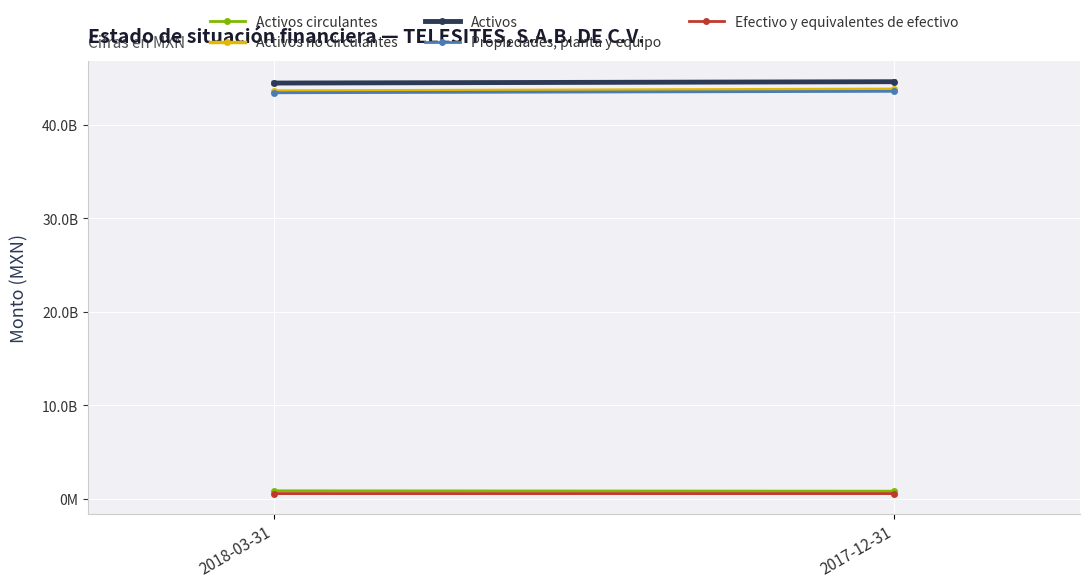

Read the Activos circulantes value at 2018-03-31, to the nearest 100.

858968000